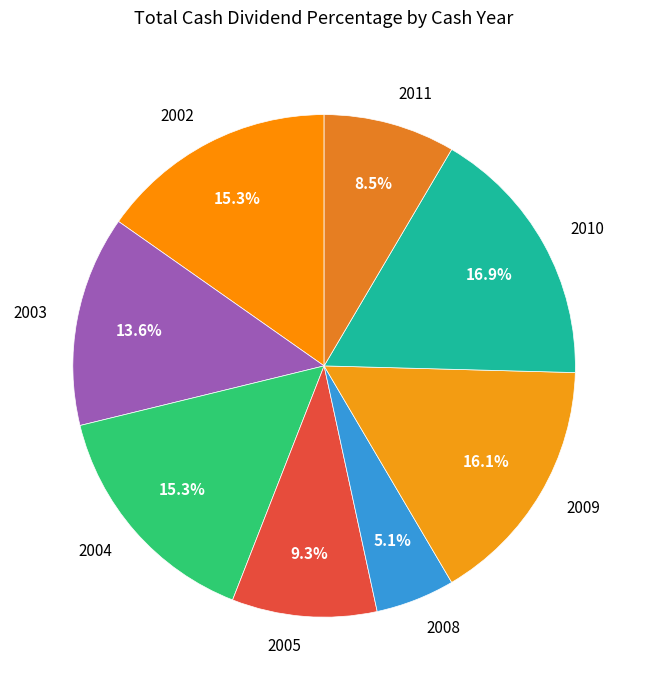

Which slice is the largest?

2010